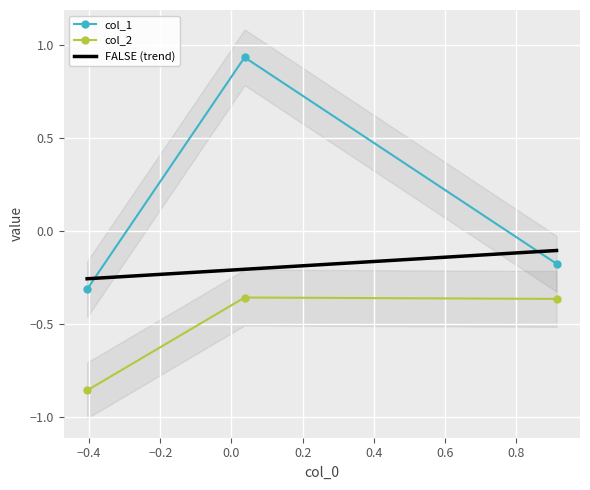

How many data points does each series have?

3